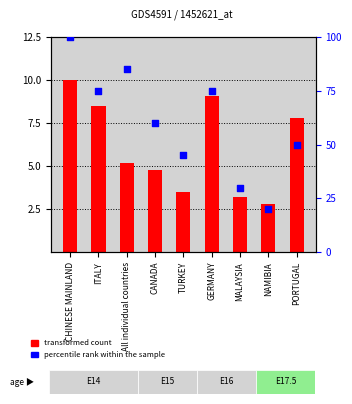

At which category is the sum across all series the highest?

CHINESE MAINLAND